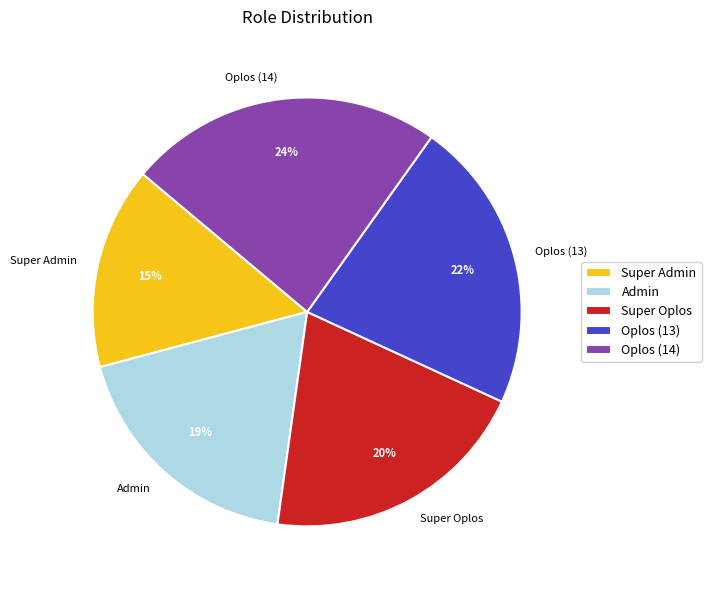

Does Oplos (13) represent more than half of the total?

No